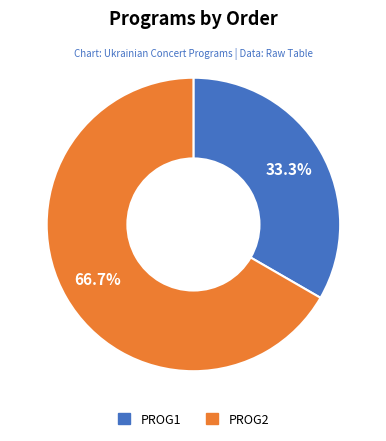

Approximately how many times larger is the value at PROG2 compared to PROG1?

2.0